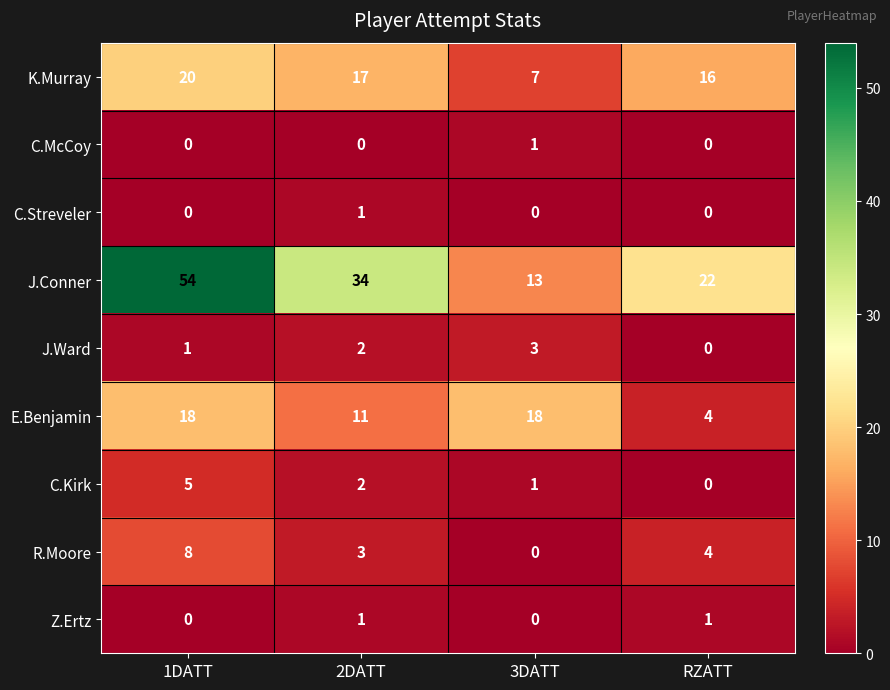

The value of C.Kirk at RZATT is 3. True or false?

False